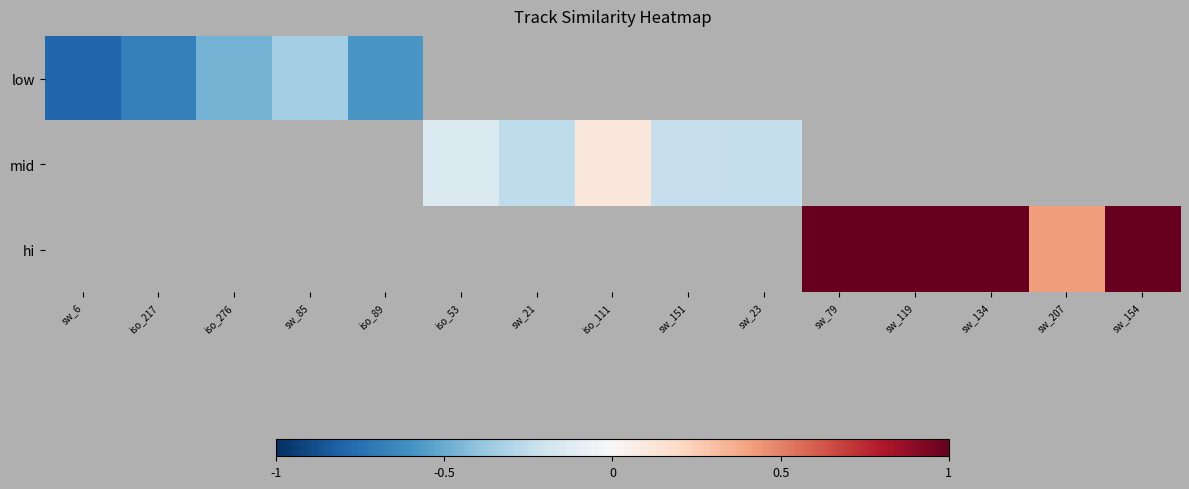

How many values in low are below zero?

5